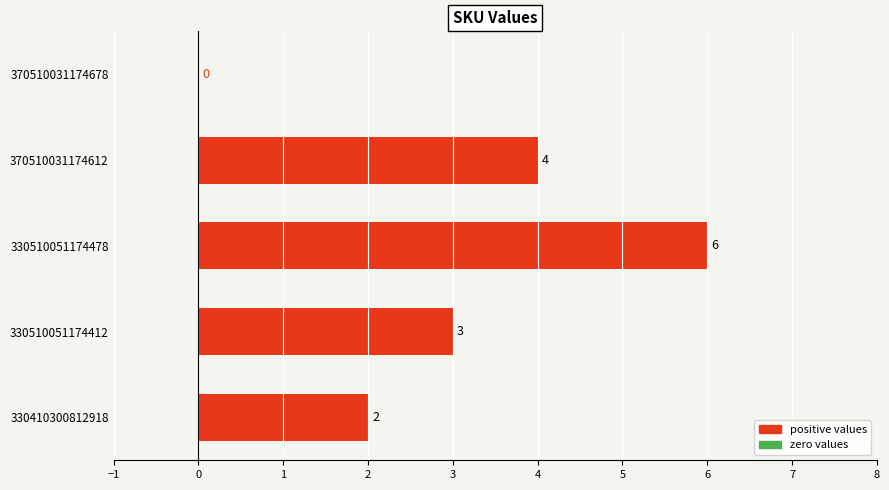

Is it true that the value at 330510051174412 is 2?

False